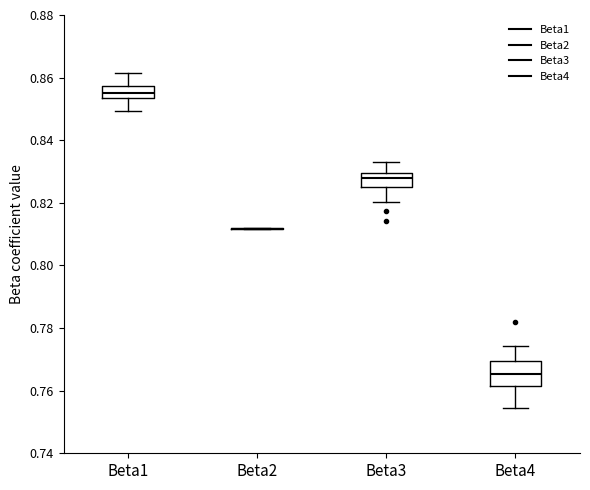

Reading left to right, read every box against the y-axis: the position of its median line, the range the box covers, and the ends of its whiskers. The values are not printed on the chart, so give them approximately, as read against the axis.

Beta1: median 0.854 (inside the box), box 0.854 to 0.858, whiskers 0.850 to 0.862
Beta2: box collapsed to a line at 0.812, whiskers 0.812 to 0.812
Beta3: median 0.828, box 0.826 to 0.830, whiskers 0.820 to 0.834
Beta4: median 0.766, box 0.762 to 0.770, whiskers 0.754 to 0.774